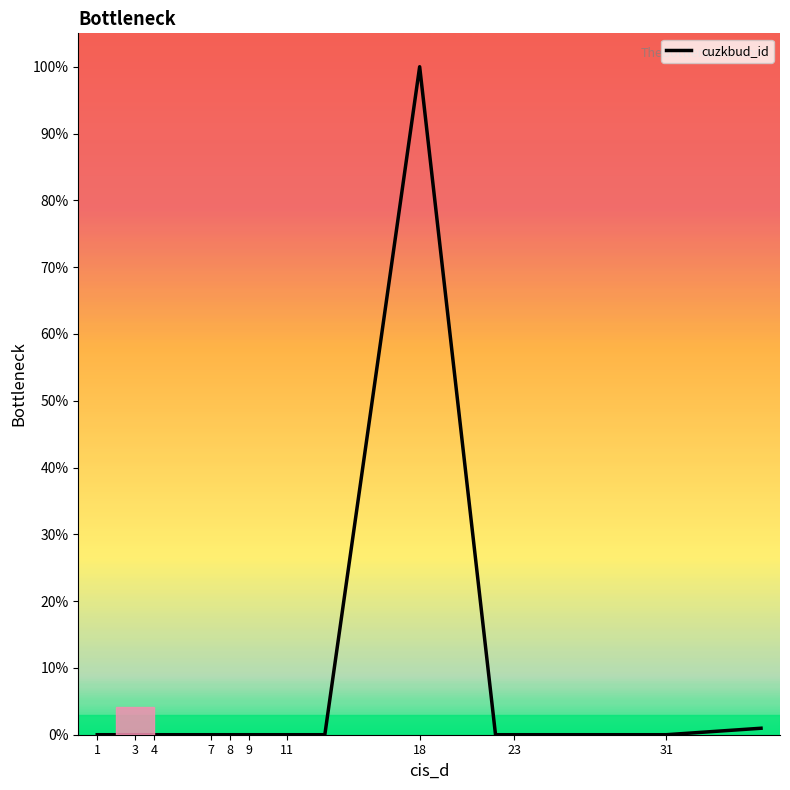

Count the number of data series in this chart.

1